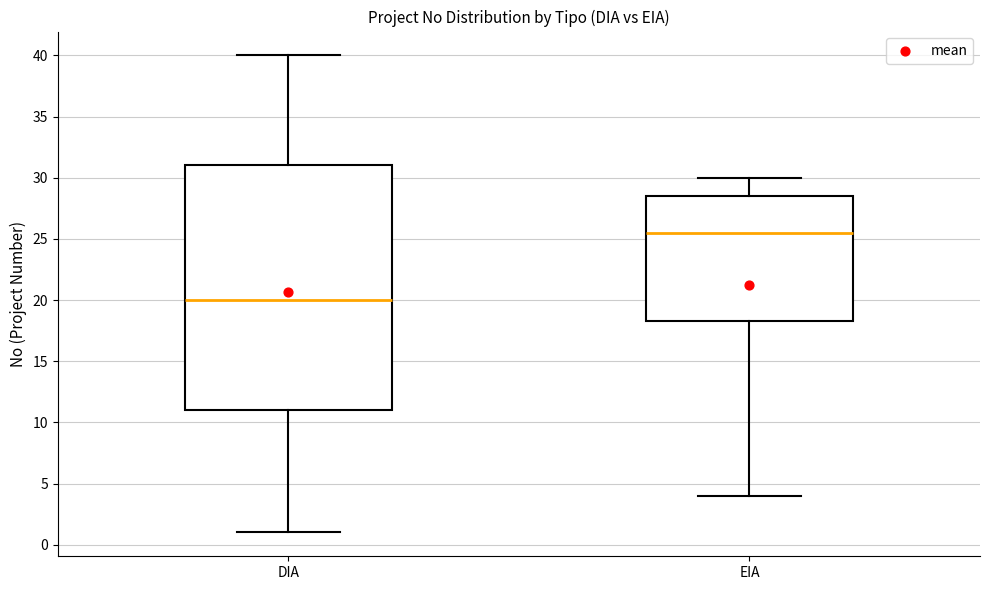

Which box has the highest median line?

EIA